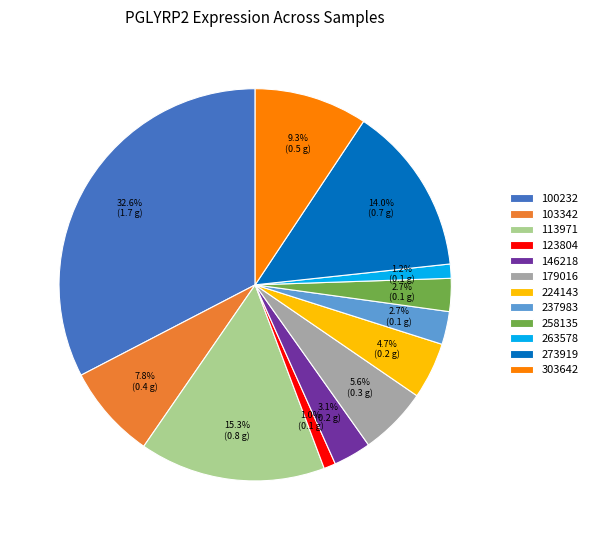

Is there a majority slice in this chart?

No